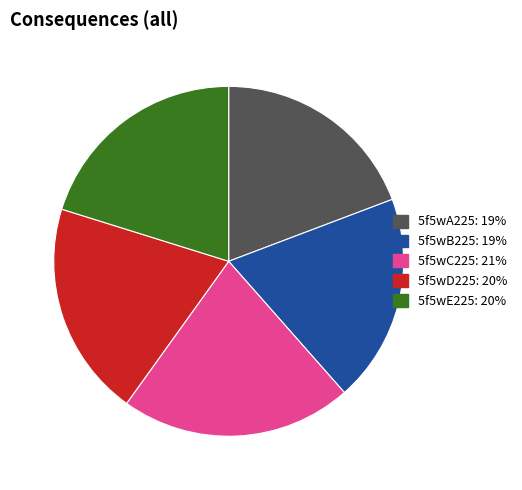

Is it true that 5f5wD225 is 10% of the pie?

False